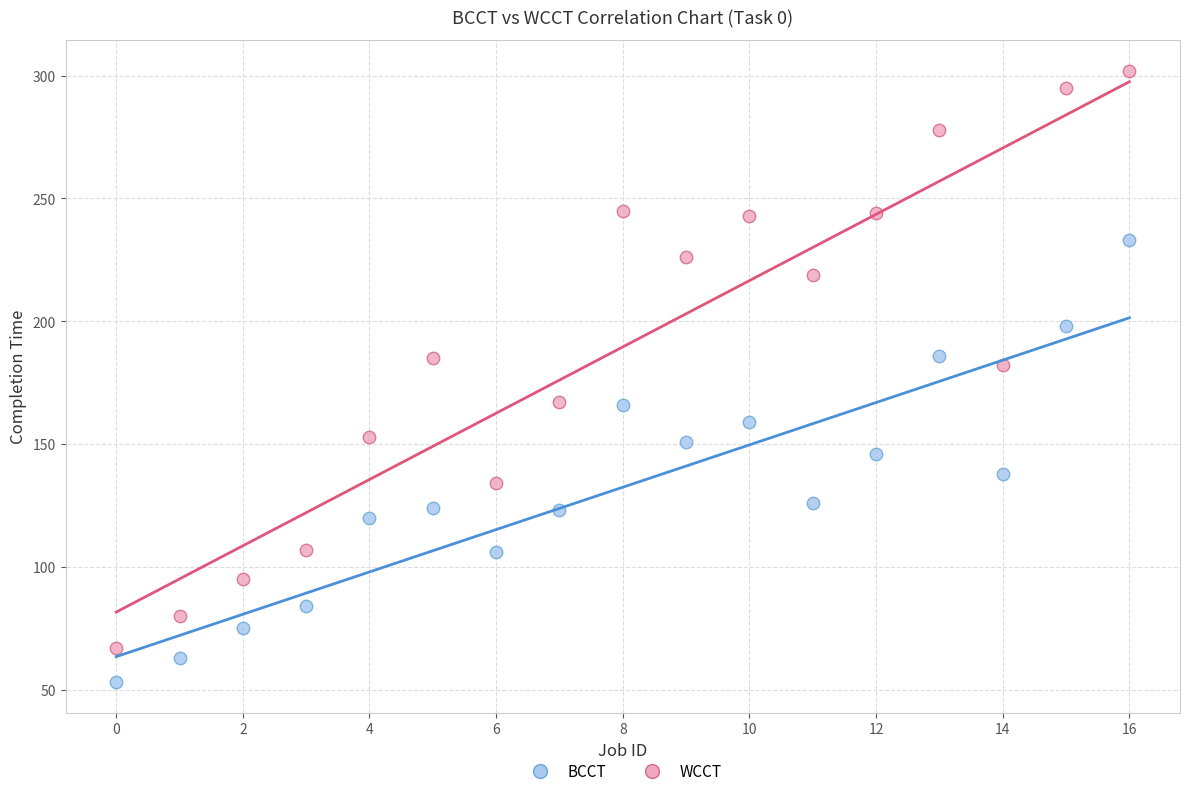

Across all series, what Y value is closest to 177?

182